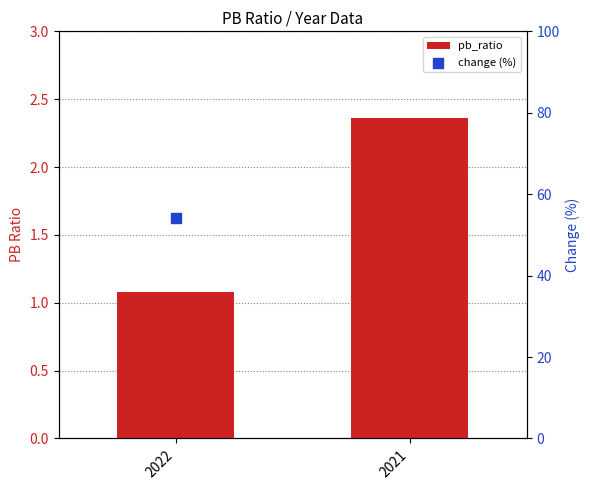

Approximately how many times larger is the value at 2021 compared to 2022?

2.2